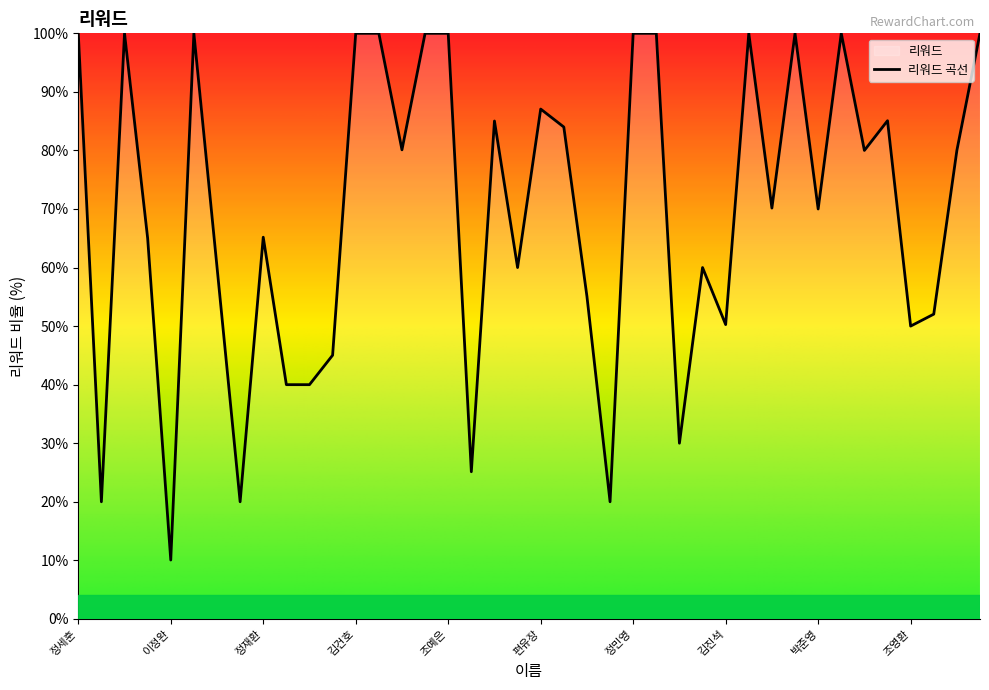

What is the label of the 6th point from the right?

송주호